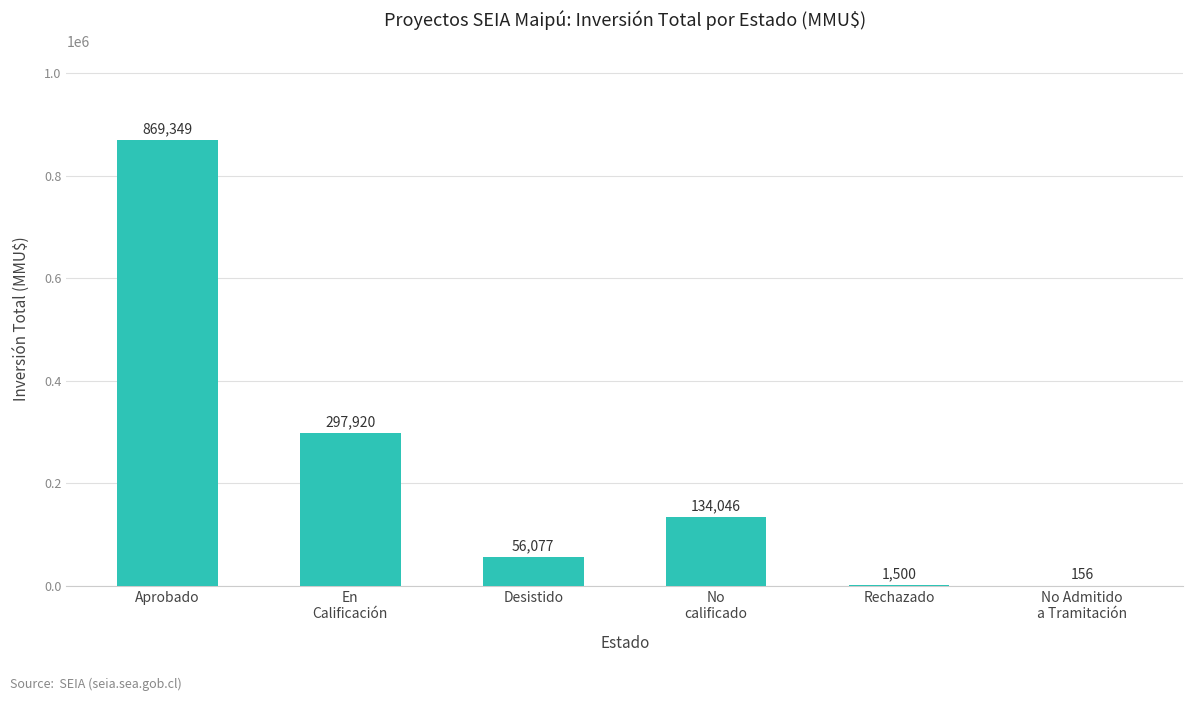

What is the approximate value at En
Calificación?

297920